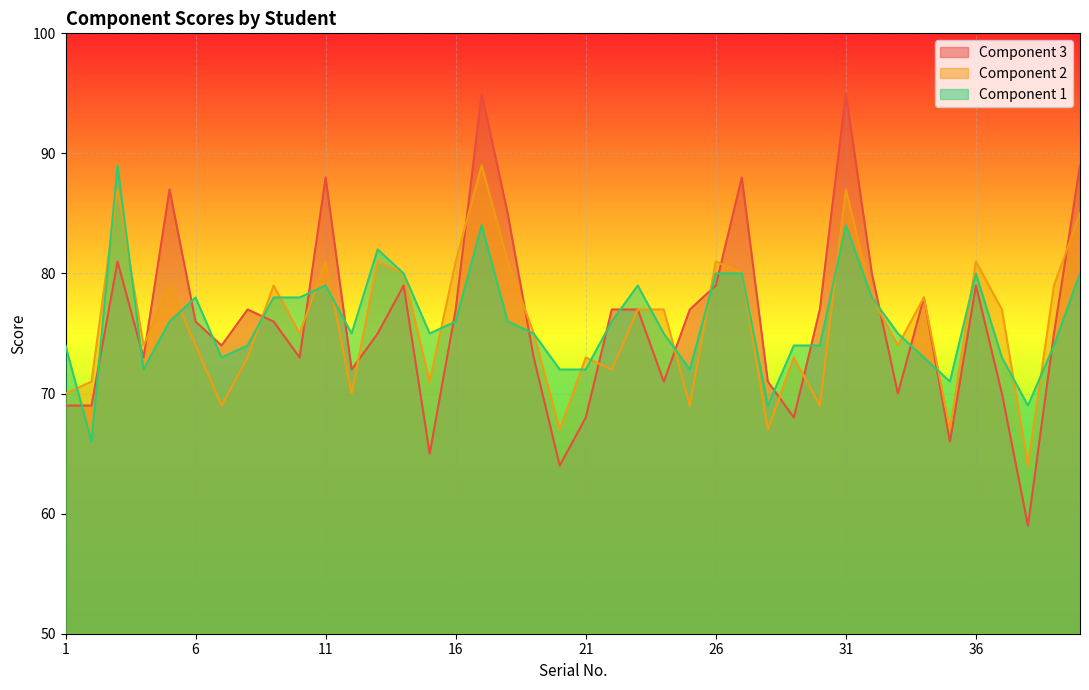

Which label corresponds to the smallest value in the chart?

38